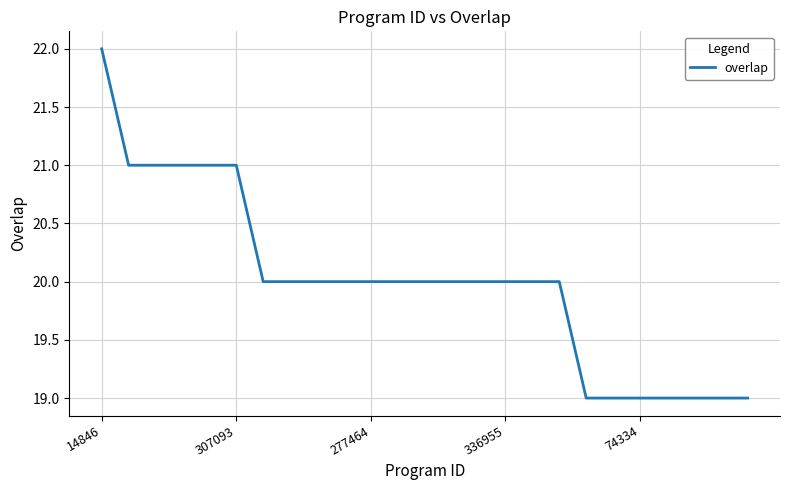

Is this an area chart (filled region under the line)?

No